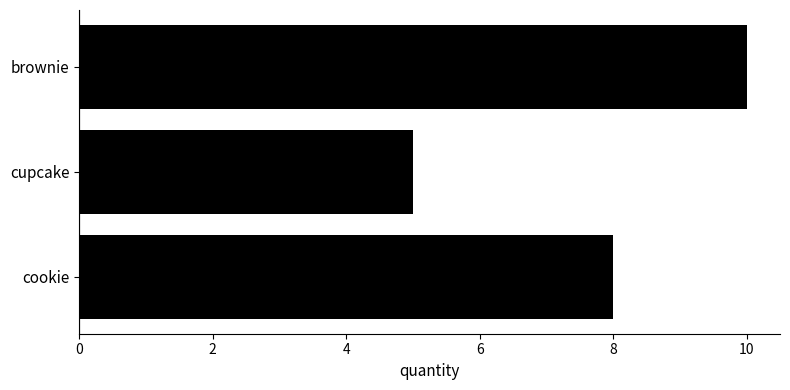

What is the minimum value shown in the chart?

5